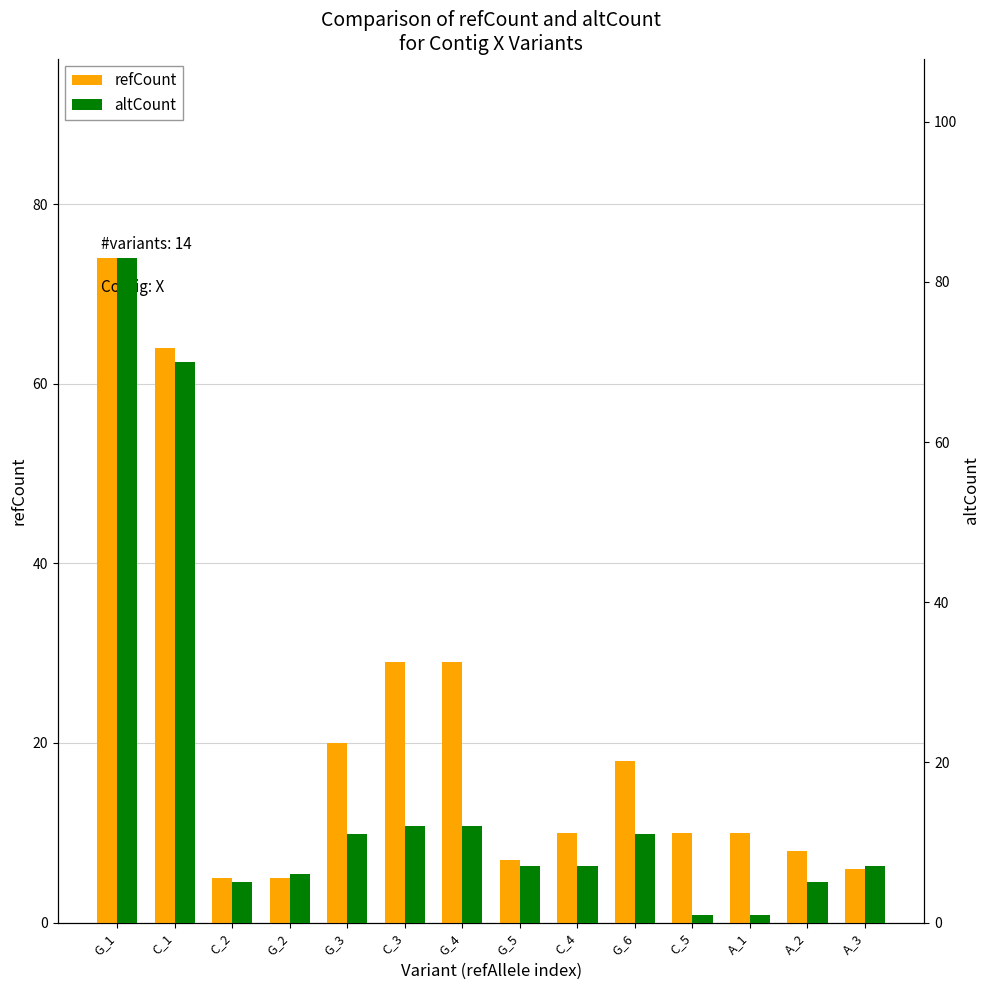

What is the minimum value shown in the chart?

1